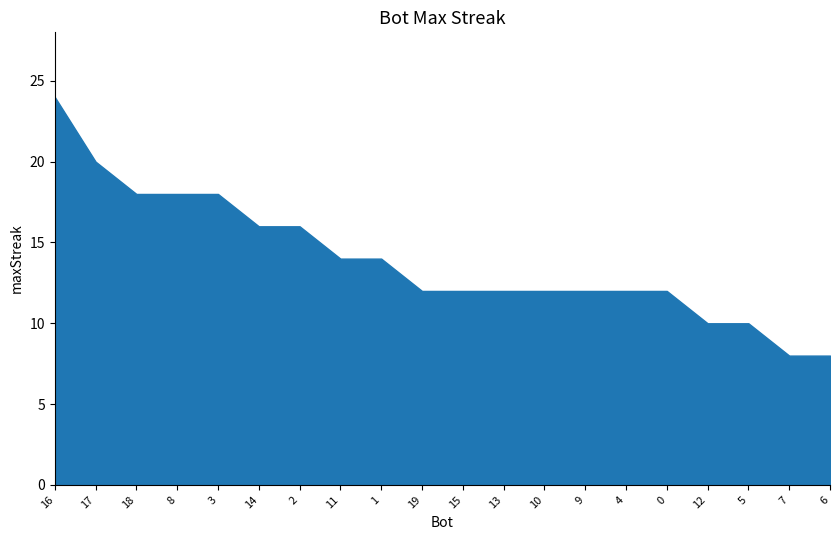

What is the value of the 18th point from the left?

10